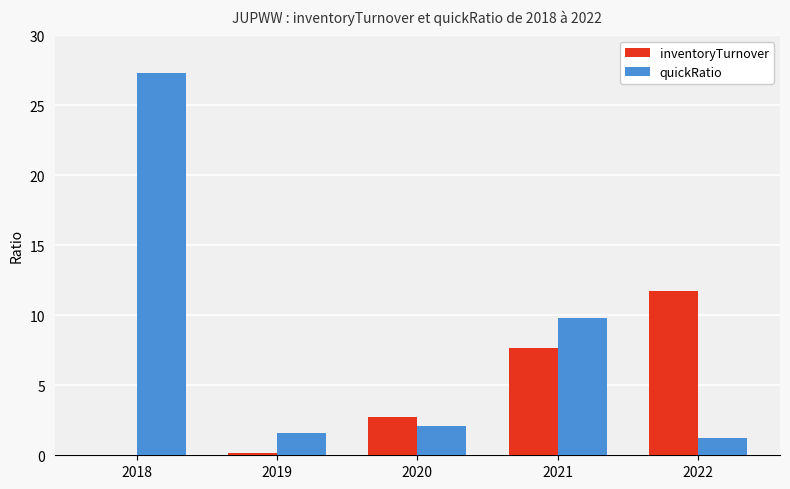

At which category is the sum across all series the highest?

2018